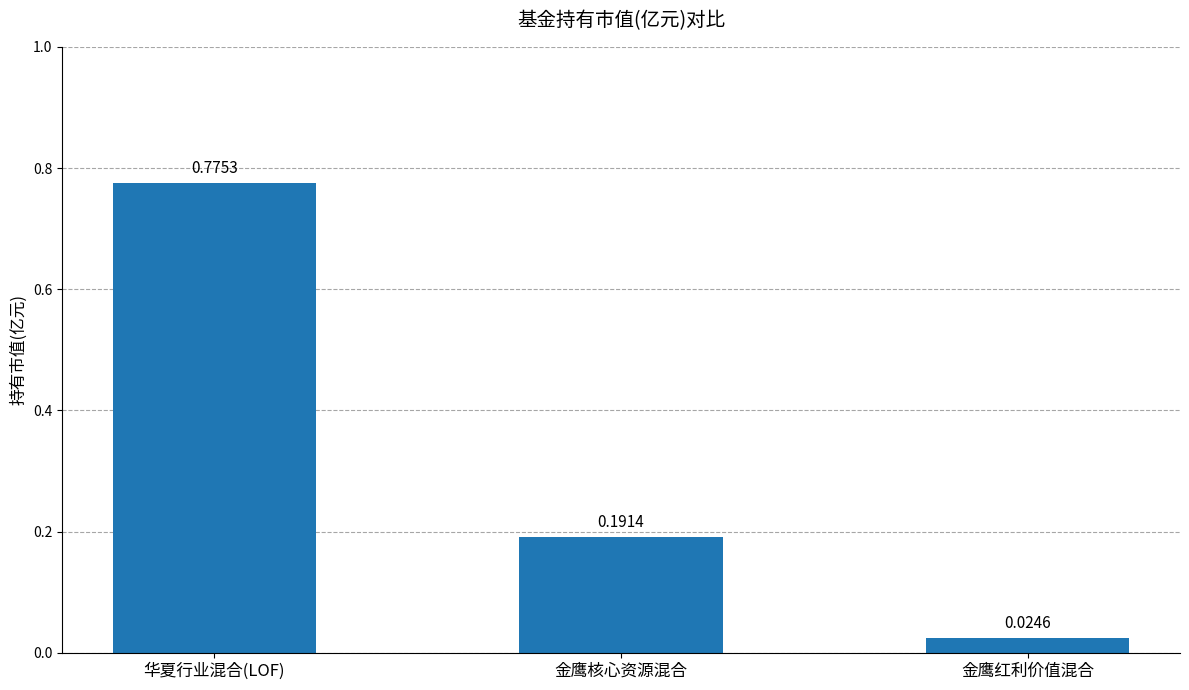

What is the label of the 1st bar from the left?

华夏行业混合(LOF)